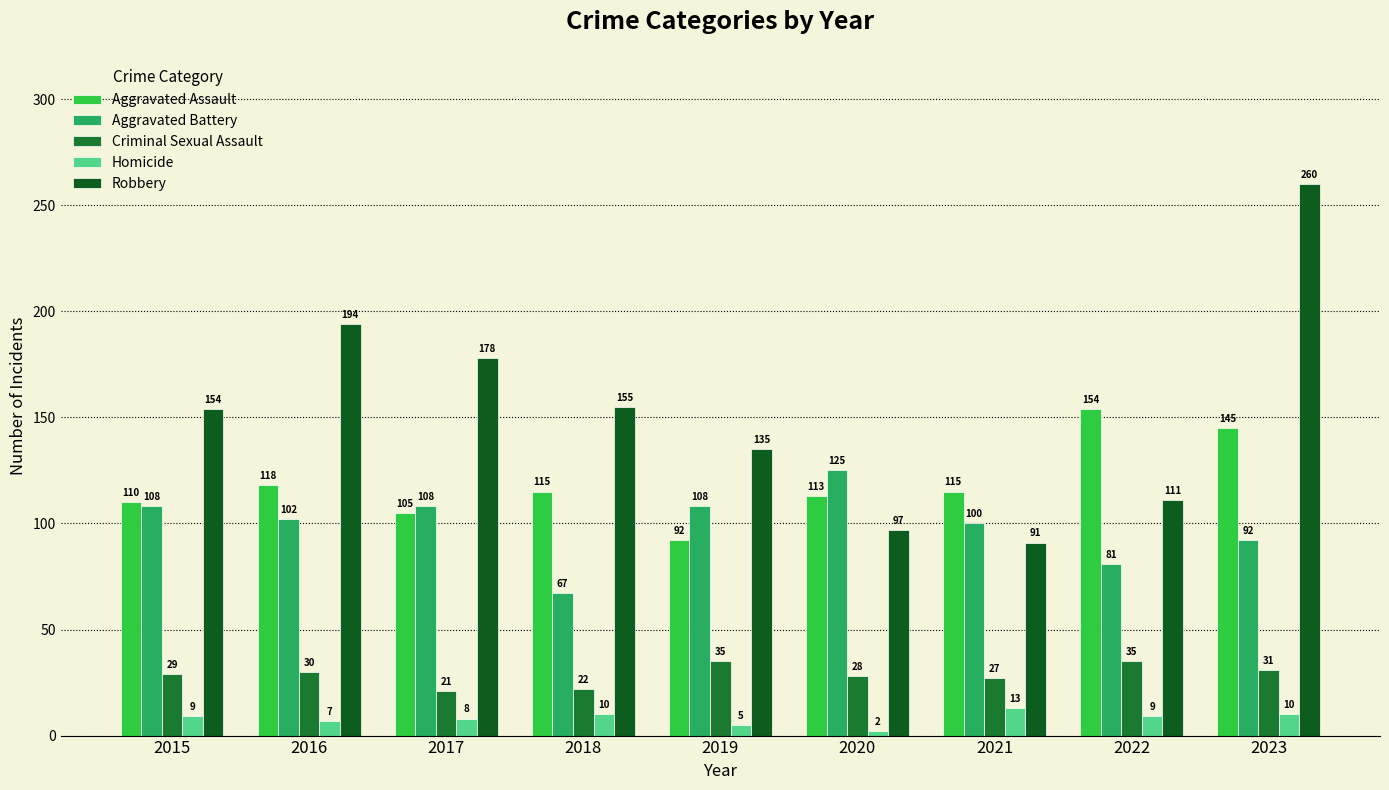

Which category has the highest value across all series?

2023